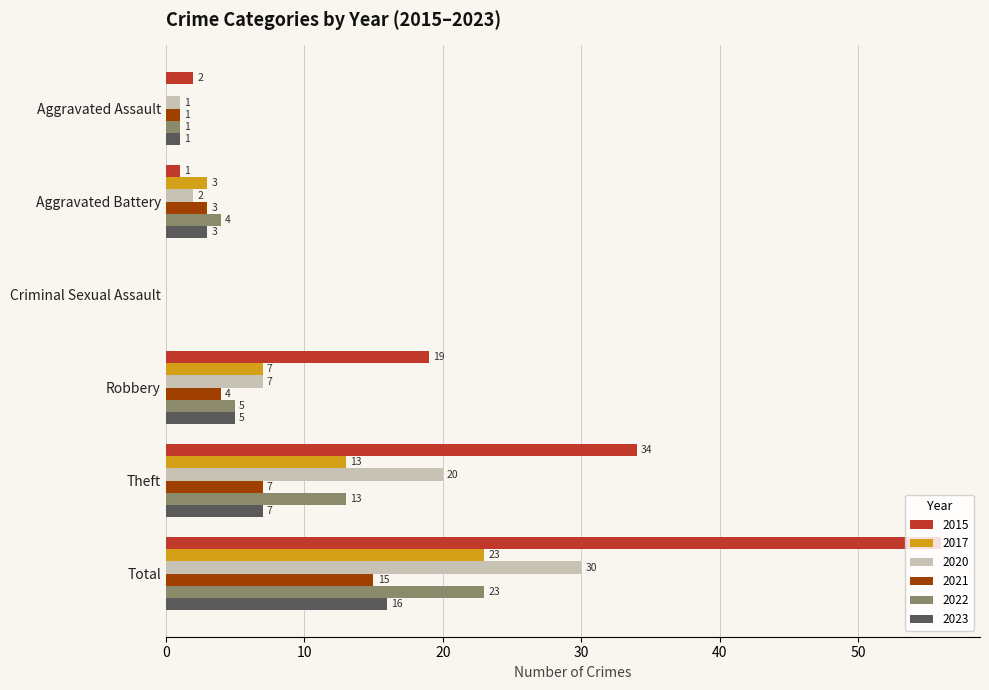

What is the sum of all 2017 values?

46